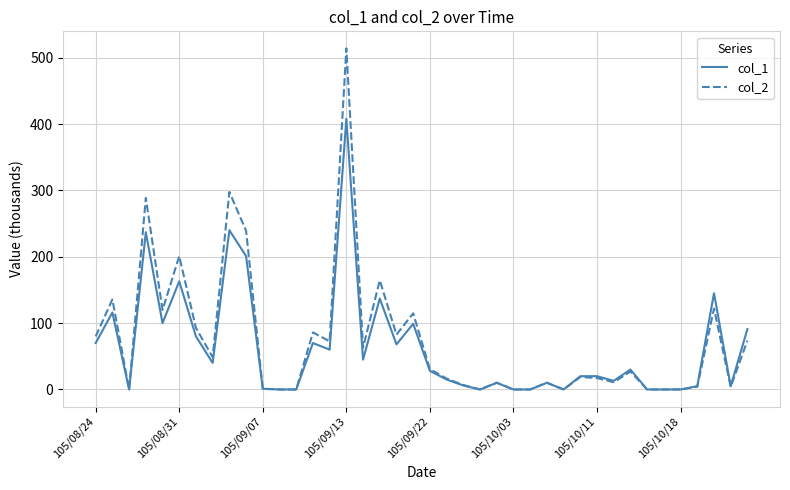

What is the maximum value shown in the chart?

514.0